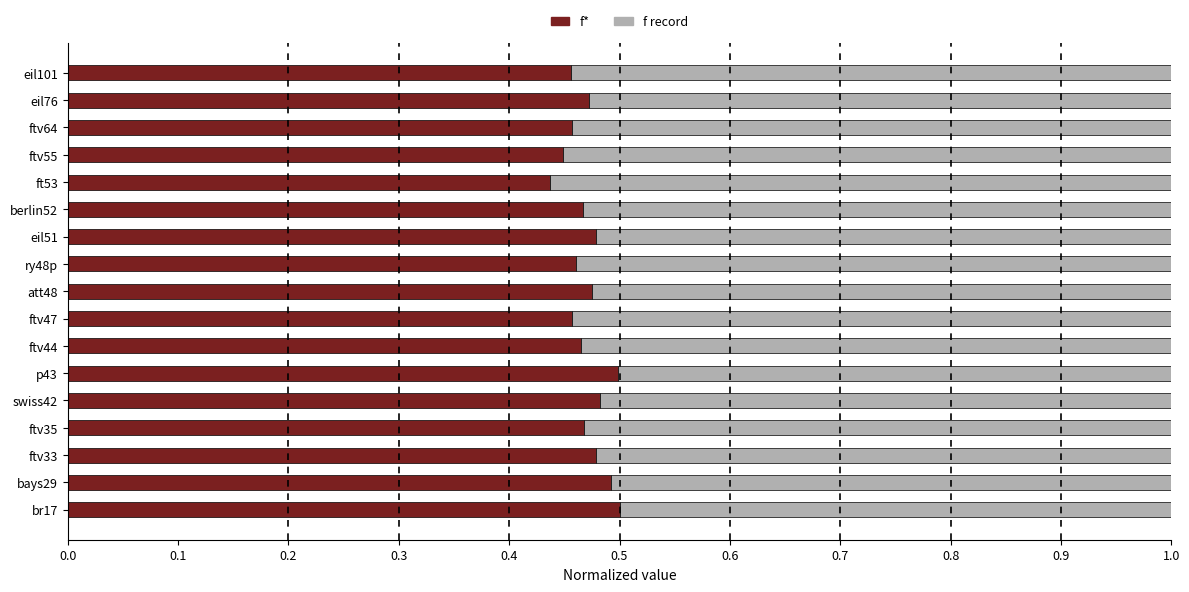

What is the total value across all series at eil51?

1.0